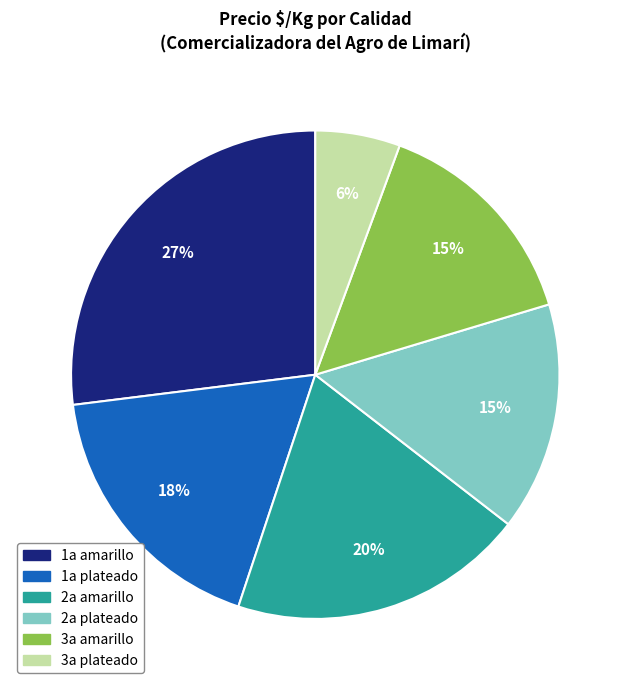

To the nearest percent, what is the average slice percentage?

17%